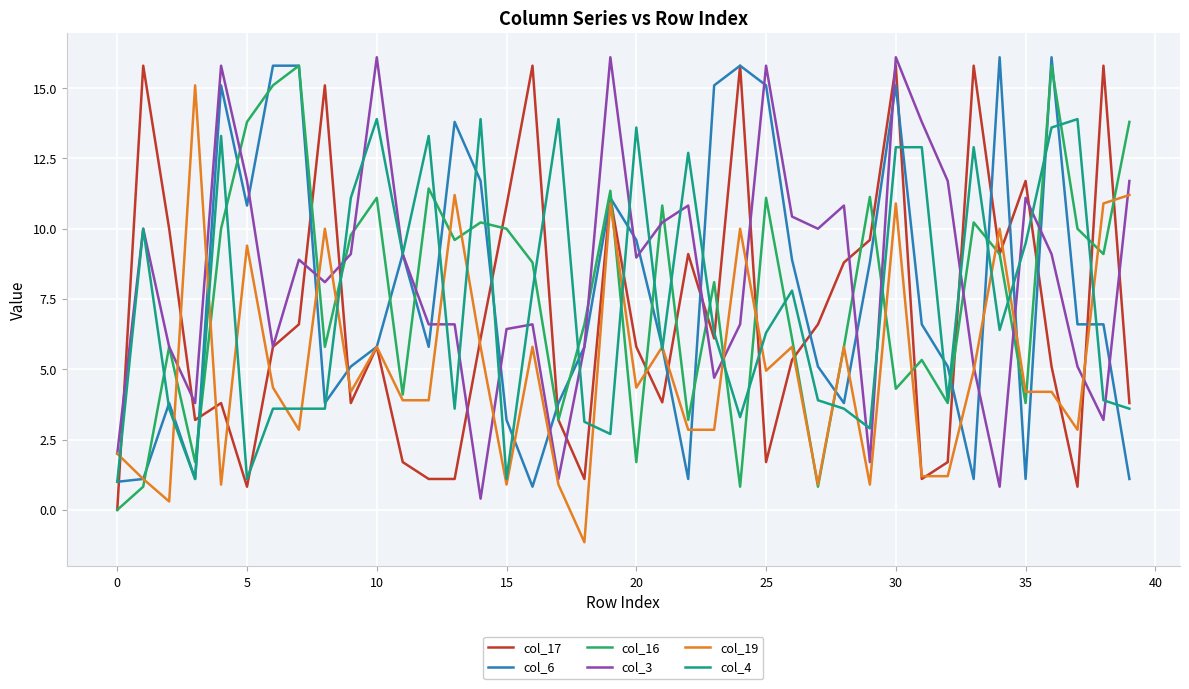

What is the smallest value displayed?

-1.1